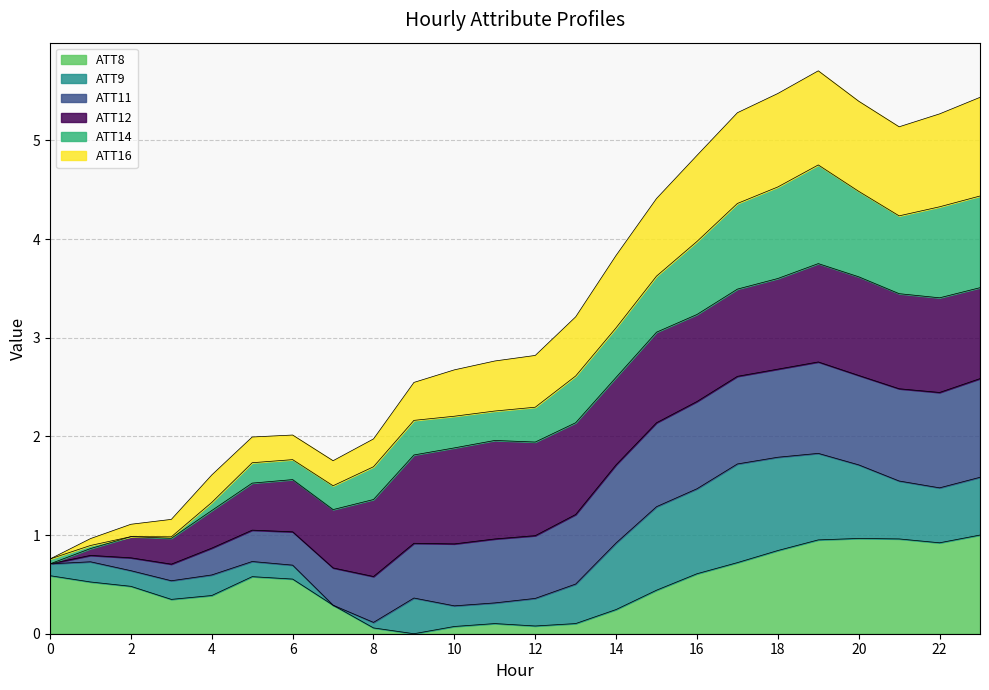

What are all the series names shown in the legend?

ATT8, ATT9, ATT11, ATT12, ATT14, ATT16